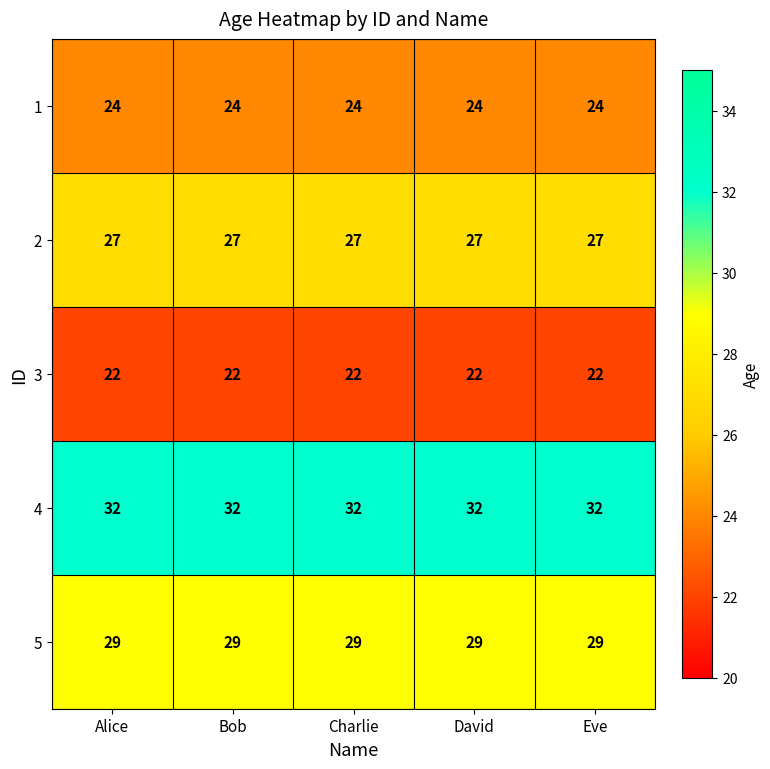

What is the sum of all 3 values?

110